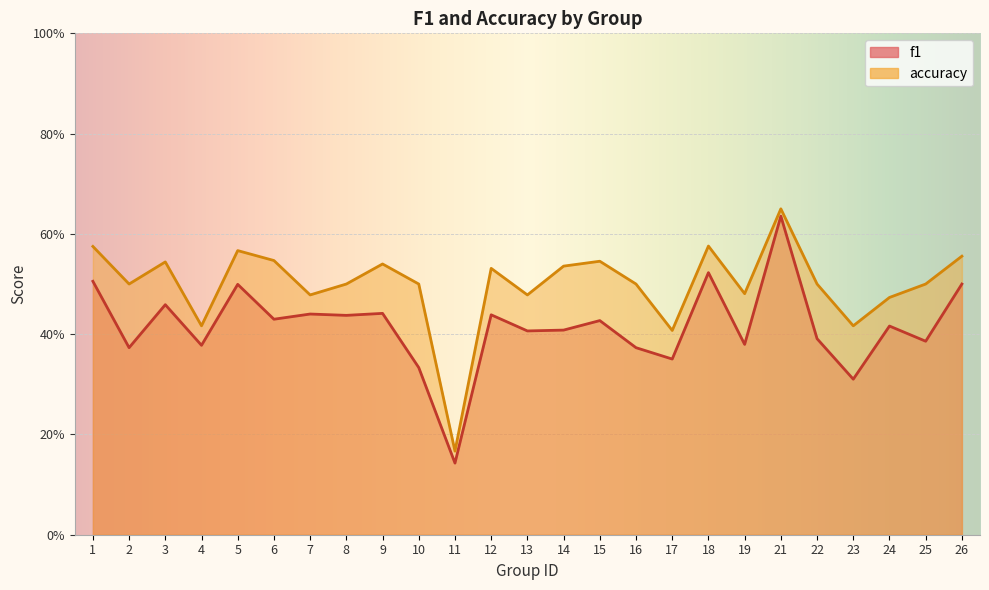

True or false: f1 and accuracy cross at least once.

False